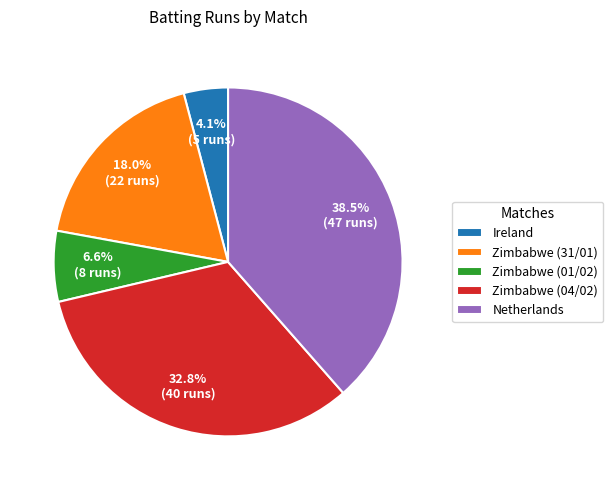

Which category has the smallest portion of the pie?

Ireland